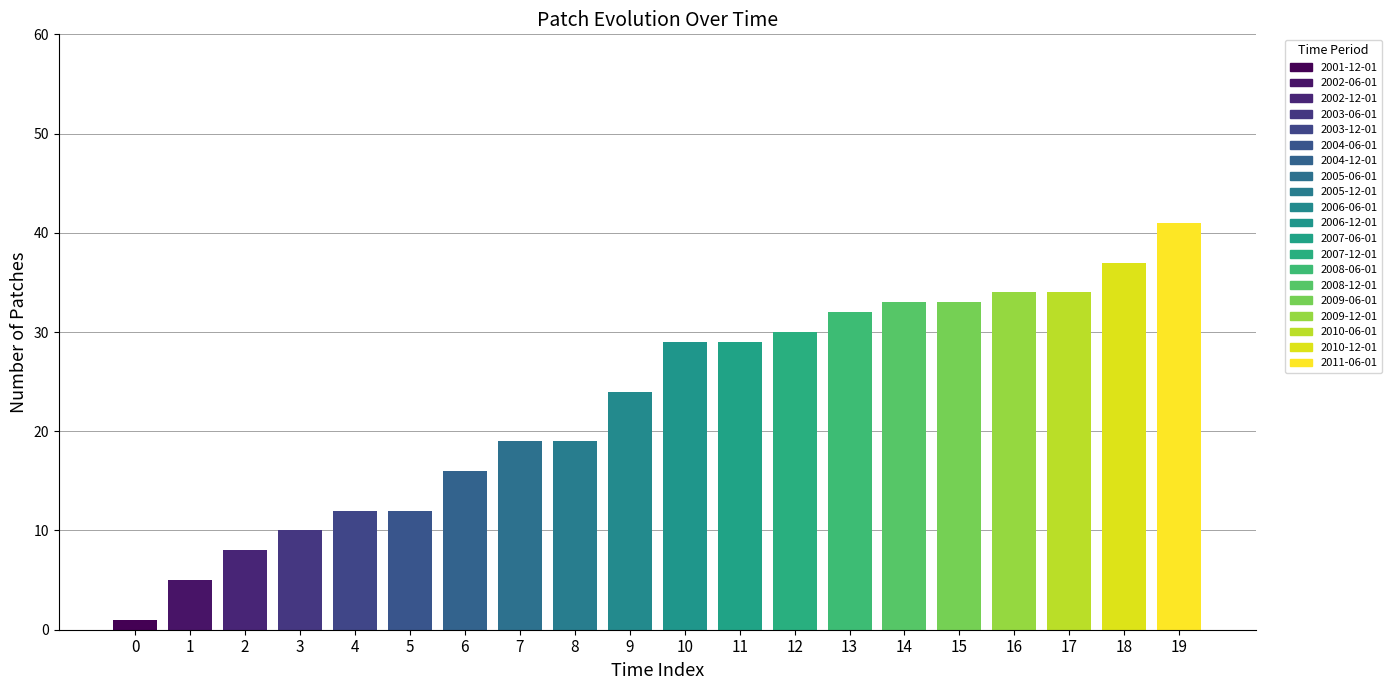

At how many categories does at least one series exceed 25?

10